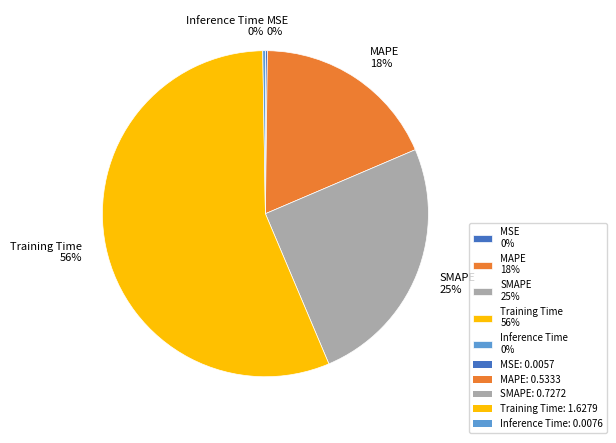

Is there any slice that represents more than half of the pie?

Yes